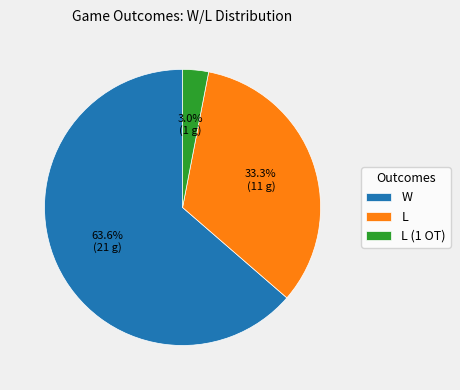

Which slice is the largest?

W